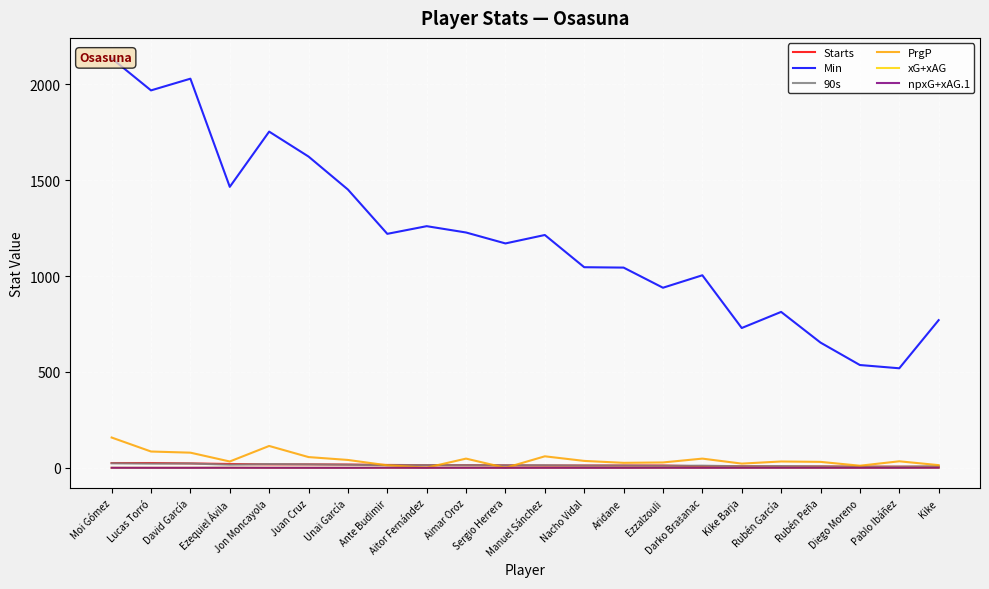

Reading left to right, transcribe all the data shown in this chart.

Starts: 25.0	25.0	23.0	20.0	18.0	18.0	17.0	15.0	14.0	14.0	13.0	12.0	12.0	12.0	12.0	8.0	8.0	7.0	7.0	6.0	6.0	5.0
Min: 2135.0	1968.0	2029.0	1465.0	1753.0	1623.0	1451.0	1220.0	1260.0	1227.0	1170.0	1214.0	1046.0	1044.0	939.0	1004.0	729.0	813.0	653.0	536.0	519.0	770.0
90s: 23.7	21.9	22.5	16.3	19.5	18.0	16.1	13.6	14.0	13.6	13.0	13.5	11.6	11.6	10.4	11.2	8.1	9.0	7.3	6.0	5.8	8.6
PrgP: 158.0	85.0	79.0	33.0	114.0	56.0	41.0	13.0	1.0	48.0	0.0	60.0	36.0	26.0	28.0	48.0	22.0	33.0	31.0	11.0	34.0	14.0
xG+xAG: 0.2	0.1	0.0	0.5	0.1	0.1	0.0	0.3	0.0	0.3	0.0	0.1	0.1	0.0	0.3	0.2	0.2	0.3	0.2	0.1	0.2	0.5
npxG+xAG.1: 0.2	0.1	0.0	0.3	0.1	0.1	0.0	0.3	0.0	0.2	0.0	0.1	0.1	0.0	0.3	0.2	0.2	0.3	0.2	0.1	0.2	0.4